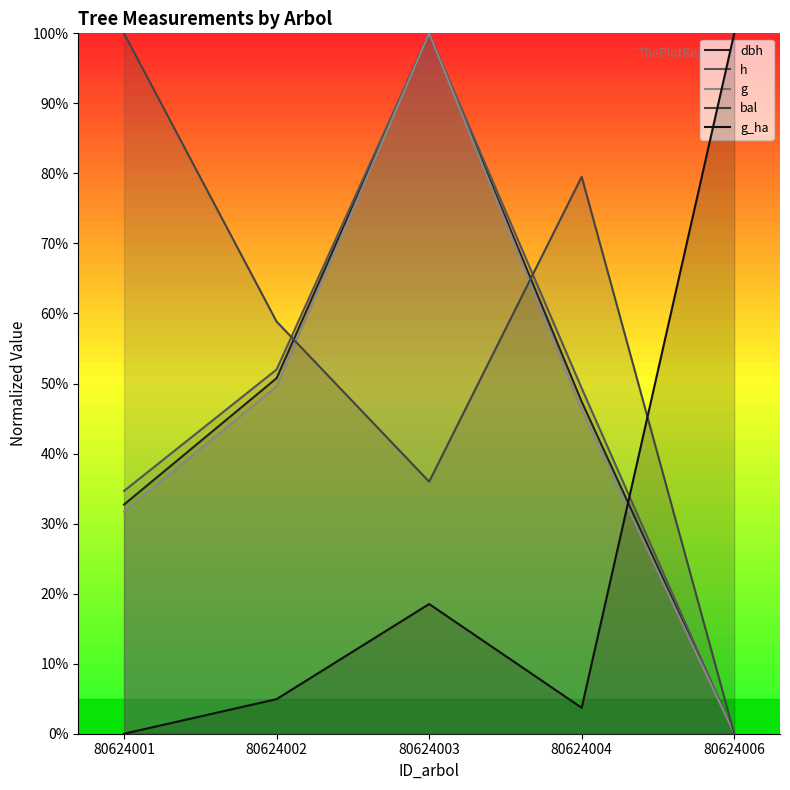

At which category is the sum across all series the highest?

80624003